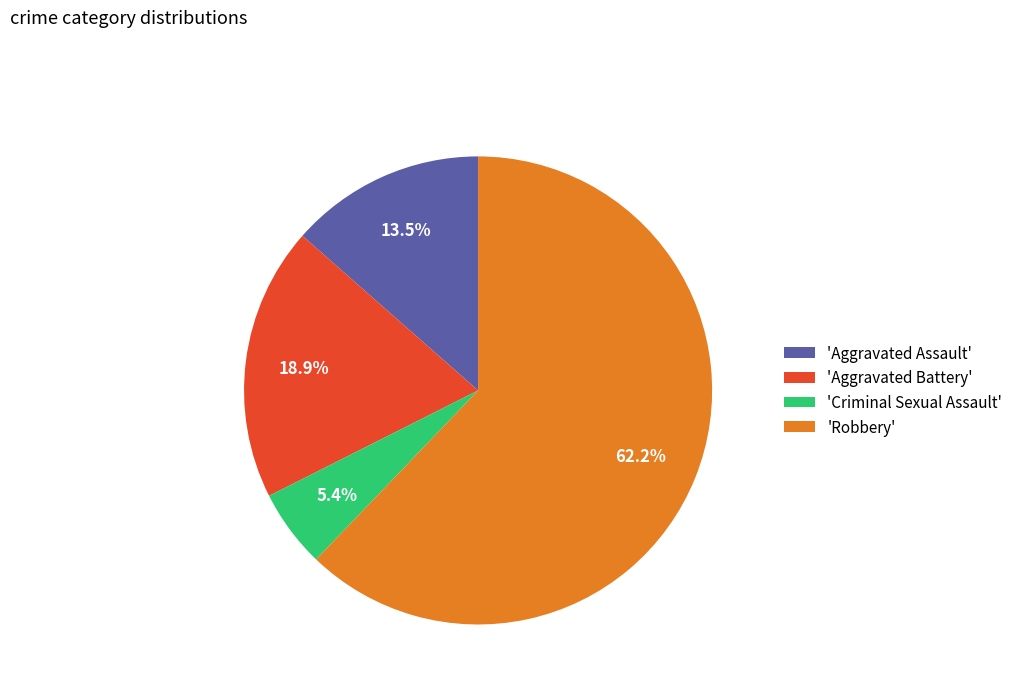

What portion of the pie excludes 'Robbery'?

37.8%